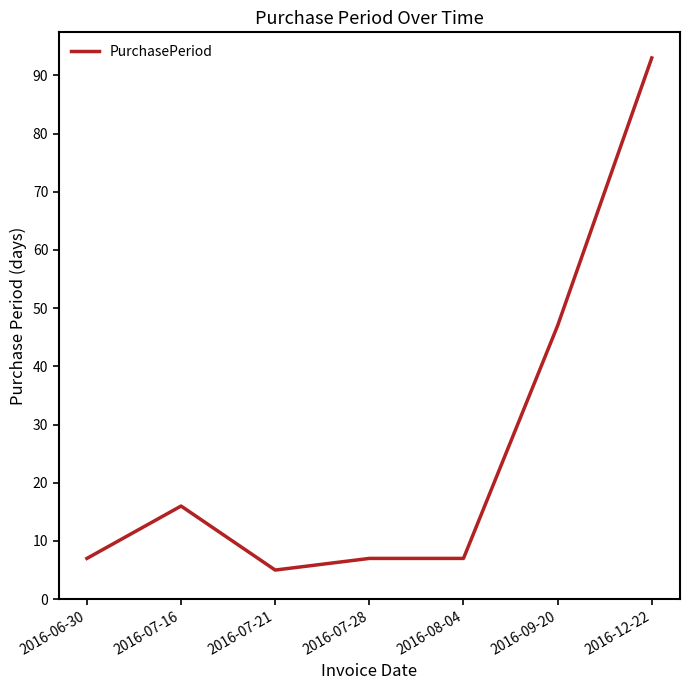

Reading left to right, list all the values displayed in this chart.

2016-06-30=7	2016-07-16=16	2016-07-21=5	2016-07-28=7	2016-08-04=7	2016-09-20=47	2016-12-22=93